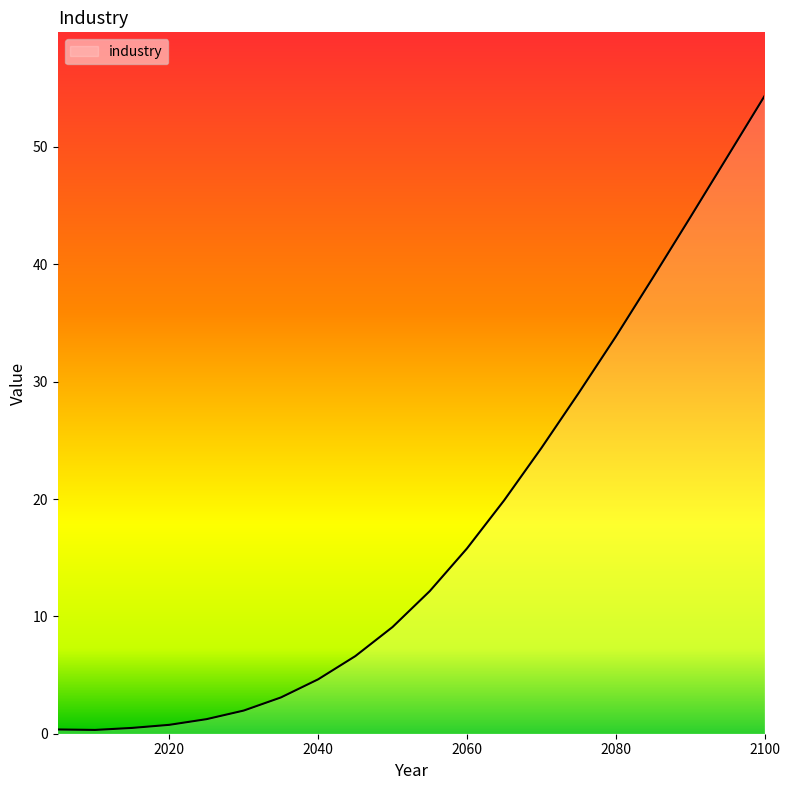

What is the difference between the maximum and minimum values?

54.0